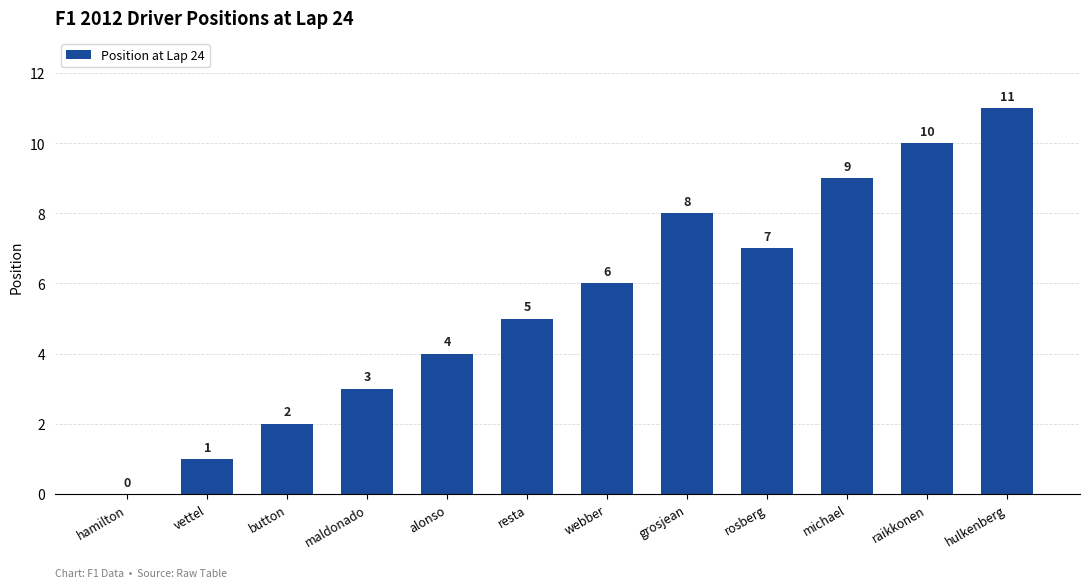

Which category has the highest value across all series?

hulkenberg